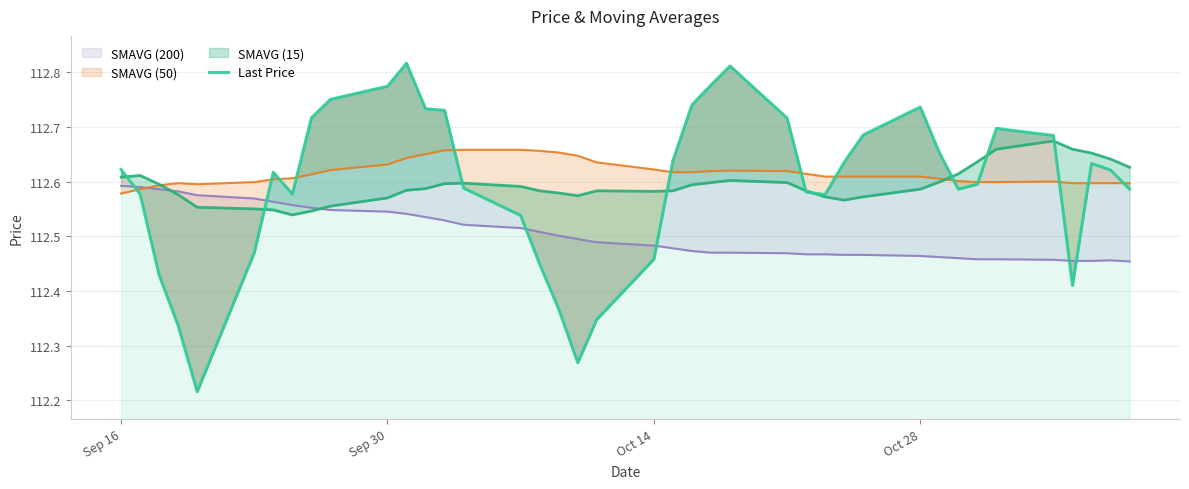

How many interior local peaks (higher than both neighbors) does the data have?

6